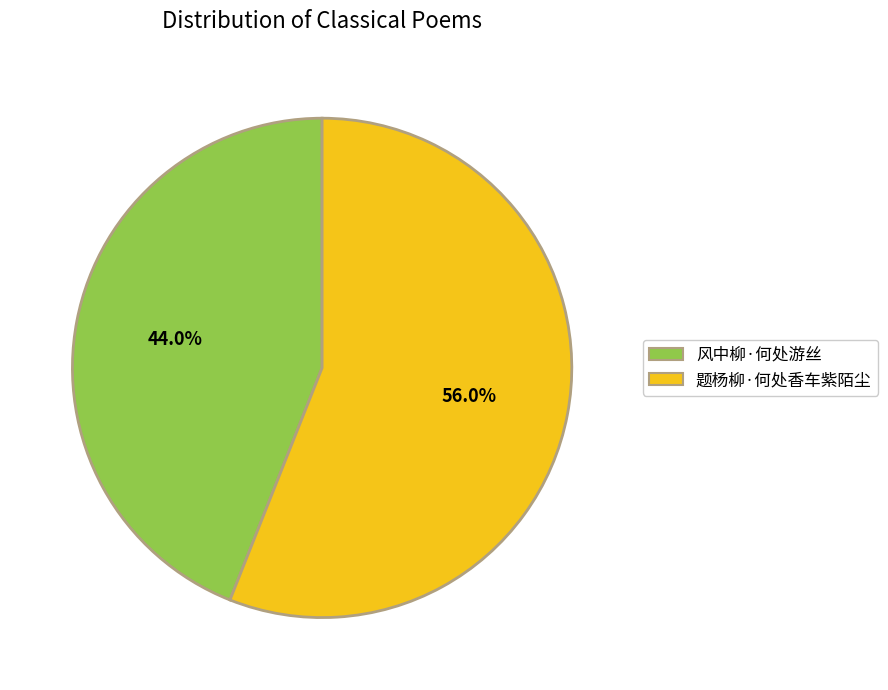

Is it true that 题杨柳·何处香车紫陌尘 is 62% of the pie?

False